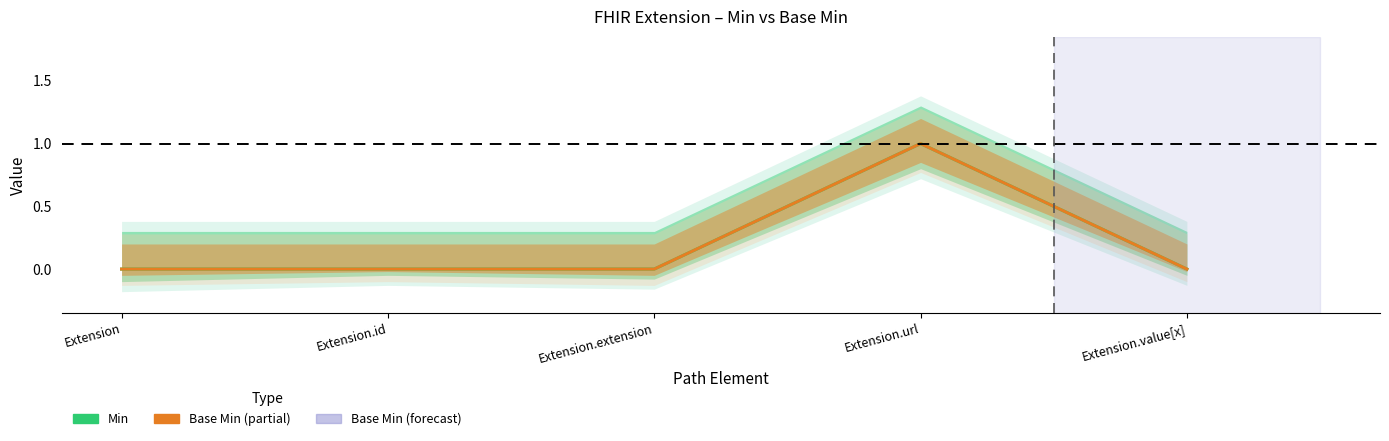

At which category does Min reach its first local peak?

Extension.url